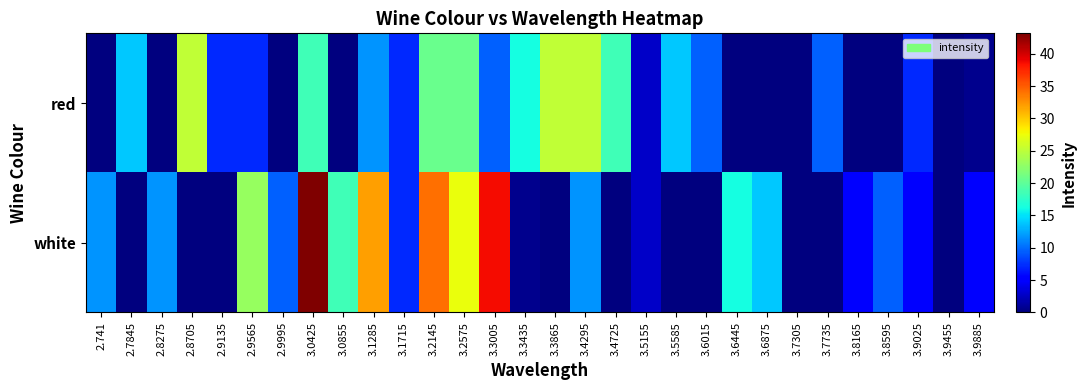

Between 3.0425 and 3.3435, which is larger?

3.0425